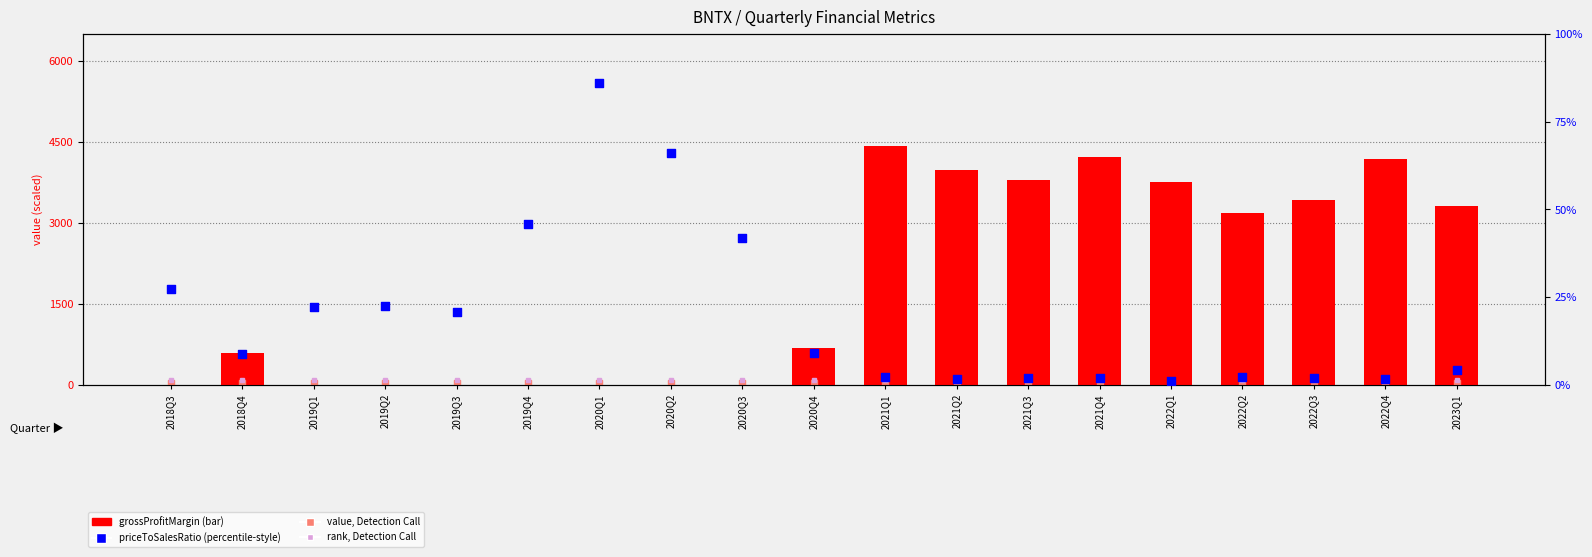

Which series has the largest total across all categories?

grossProfitMargin (scaled)